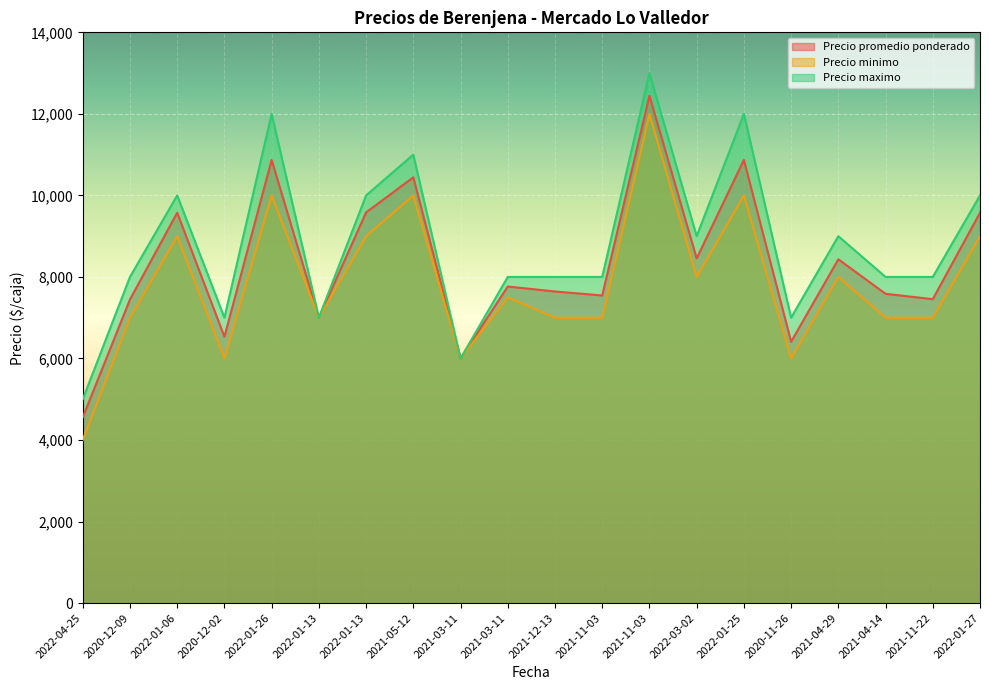

Reading right to left, extract all data points from this chart.

Precio promedio ponderado: 2022-01-27=9575	2021-11-22=7455	2021-04-14=7586	2021-04-29=8433	2020-11-26=6410	2022-01-25=10870	2022-03-02=8455	2021-11-03=12444	2021-11-03=7545	2021-12-13=7643	2021-03-11=7765	2021-03-11=6000	2021-05-12=10444	2022-01-13=9583	2022-01-13=7000	2022-01-26=10870	2020-12-02=6533	2022-01-06=9575	2020-12-09=7448	2022-04-25=4556
Precio minimo: 2022-01-27=9000	2021-11-22=7000	2021-04-14=7000	2021-04-29=8000	2020-11-26=6000	2022-01-25=10000	2022-03-02=8000	2021-11-03=12000	2021-11-03=7000	2021-12-13=7000	2021-03-11=7500	2021-03-11=6000	2021-05-12=10000	2022-01-13=9000	2022-01-13=7000	2022-01-26=10000	2020-12-02=6000	2022-01-06=9000	2020-12-09=7000	2022-04-25=4000
Precio maximo: 2022-01-27=10000	2021-11-22=8000	2021-04-14=8000	2021-04-29=9000	2020-11-26=7000	2022-01-25=12000	2022-03-02=9000	2021-11-03=13000	2021-11-03=8000	2021-12-13=8000	2021-03-11=8000	2021-03-11=6000	2021-05-12=11000	2022-01-13=10000	2022-01-13=7000	2022-01-26=12000	2020-12-02=7000	2022-01-06=10000	2020-12-09=8000	2022-04-25=5000